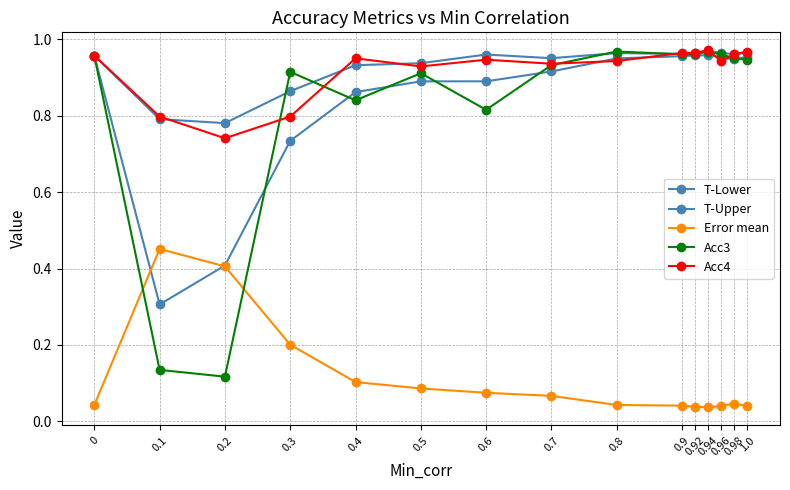

Which series changed the most between 0.9 and 1.0?

Acc3